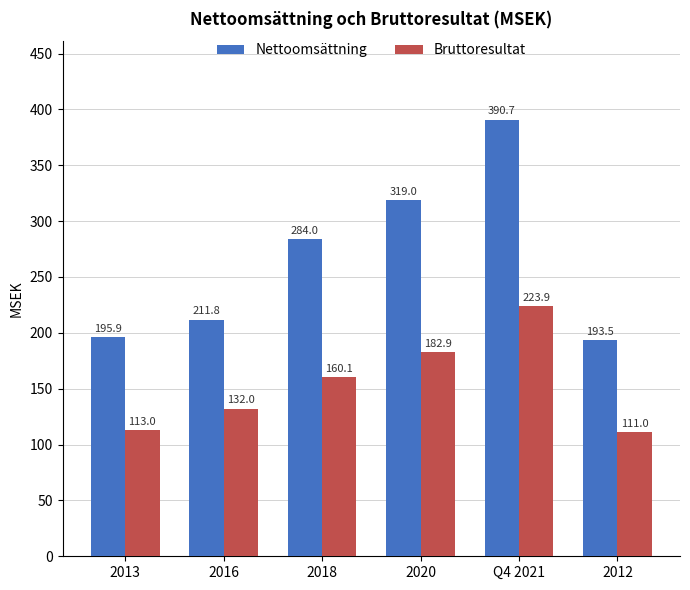

Which category has the lowest value in the Bruttoresultat series?

2012